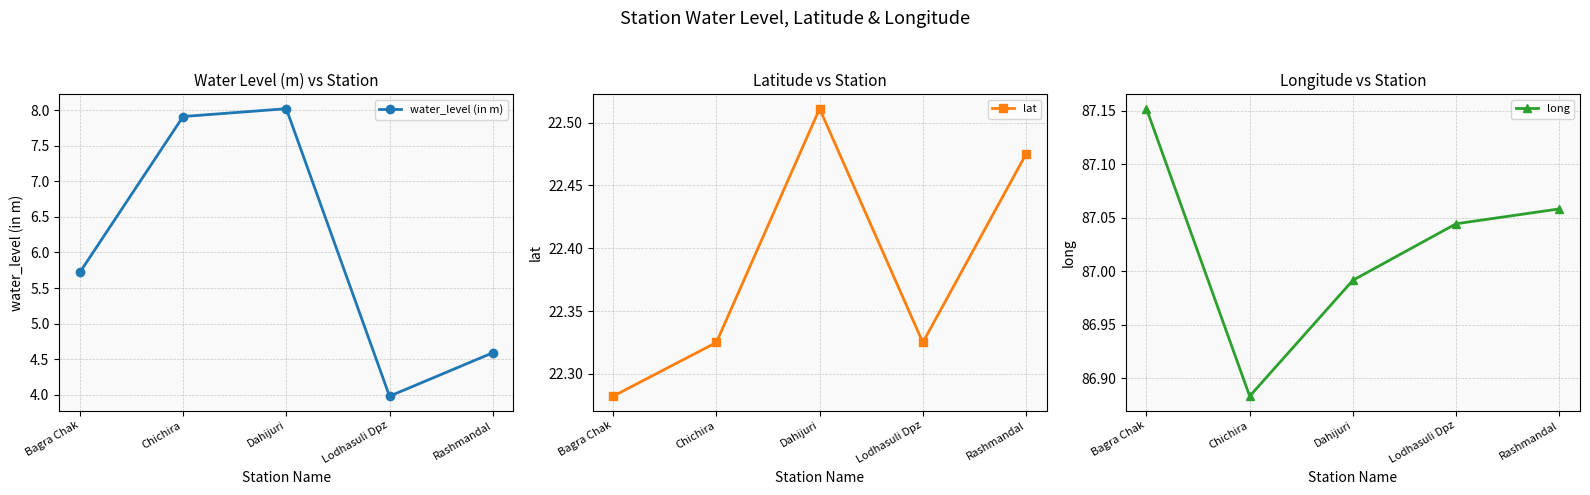

Rank the series by their average value, from lowest to highest.

water_level (in m), lat, long